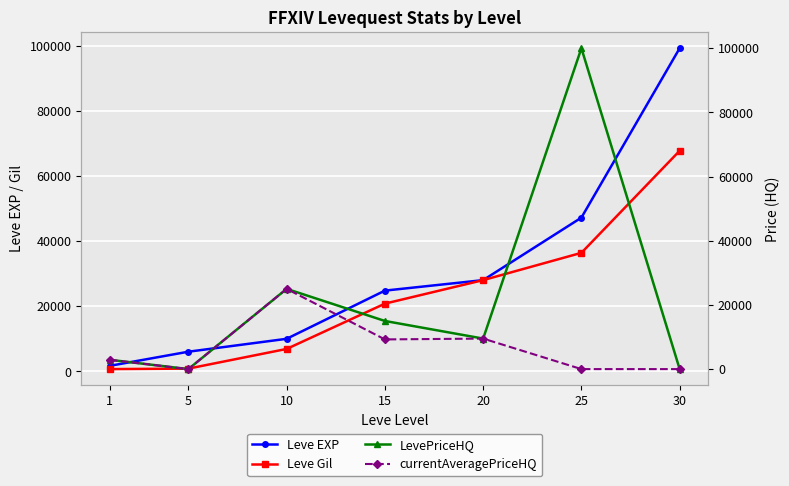

Reading left to right, extract all data points from this chart.

Leve EXP: 1=1690.0	5=6030.0	10=9990.0	15=24790.0	20=28010.0	25=47200.0	30=99220.0
Leve Gil: 1=690.0	5=840.0	10=6880.0	15=20790.0	20=28010.0	25=36390.0	30=67730.0
LevePriceHQ: 1=2899.5	5=0.0	10=24999.5	15=15000.0	20=9509.5	25=99999.0	30=0.0
currentAveragePriceHQ: 1=2899.5	5=0.0	10=24999.5	15=9250.0	20=9509.5	25=0.0	30=0.0